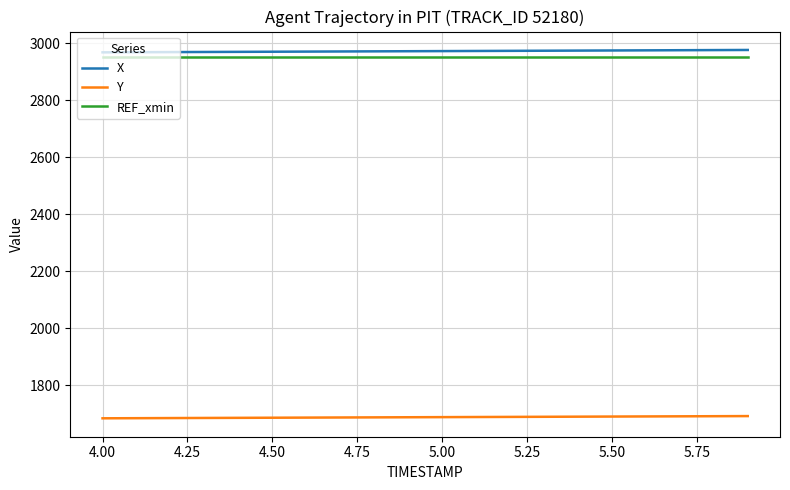

What is the smallest value displayed?

1683.4